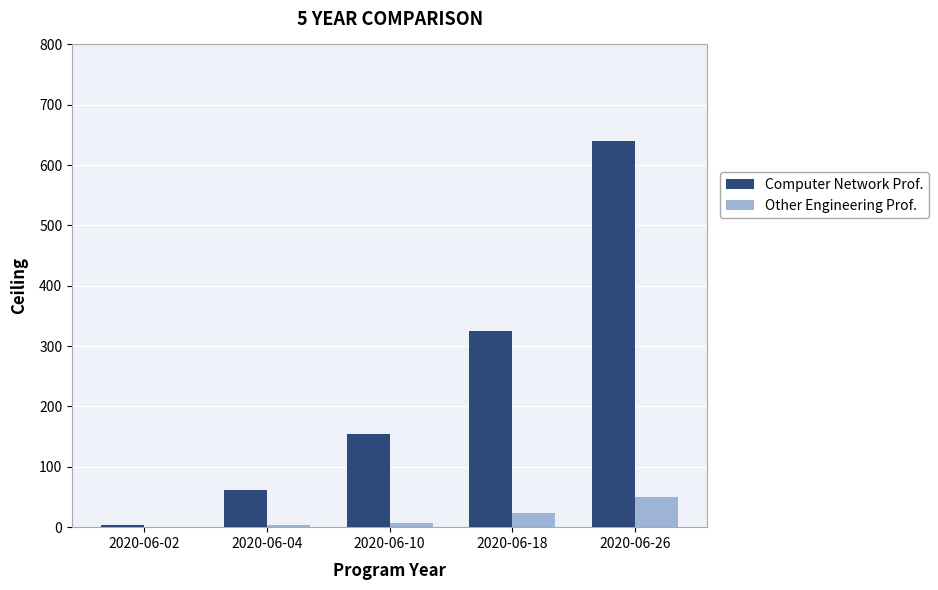

What is the sum of all Computer Network Prof. values?

1184